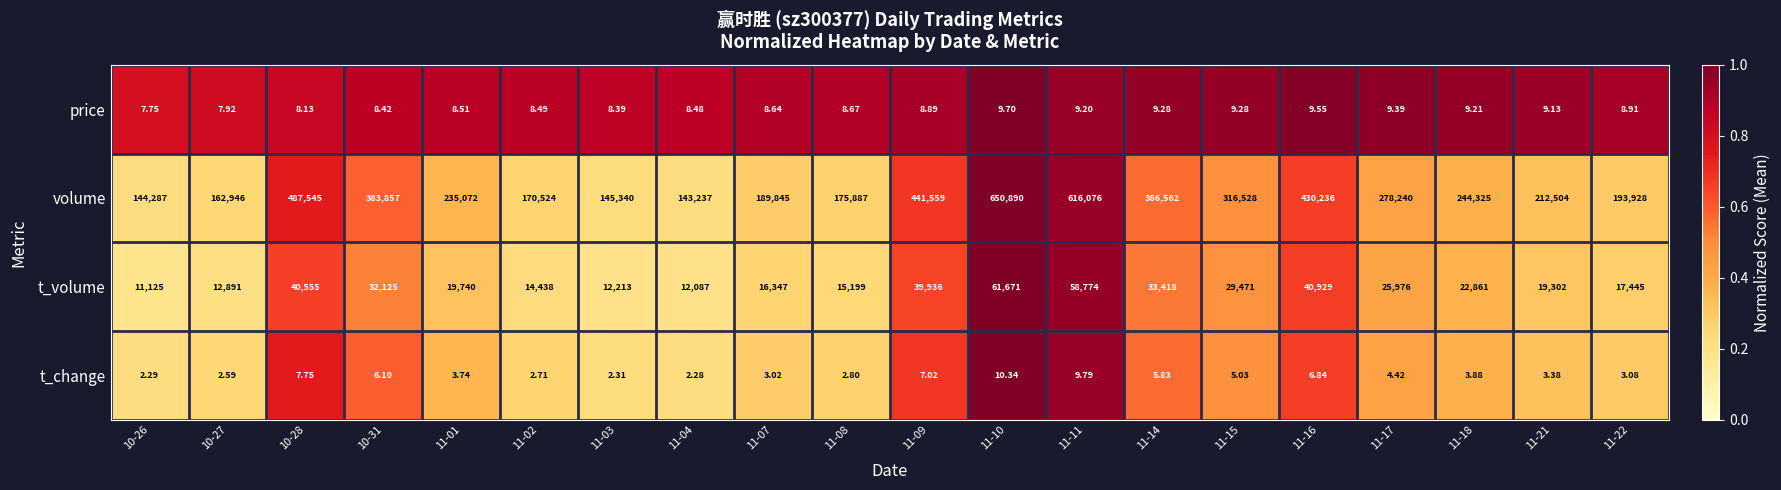

Which series has the largest total across all categories?

volume